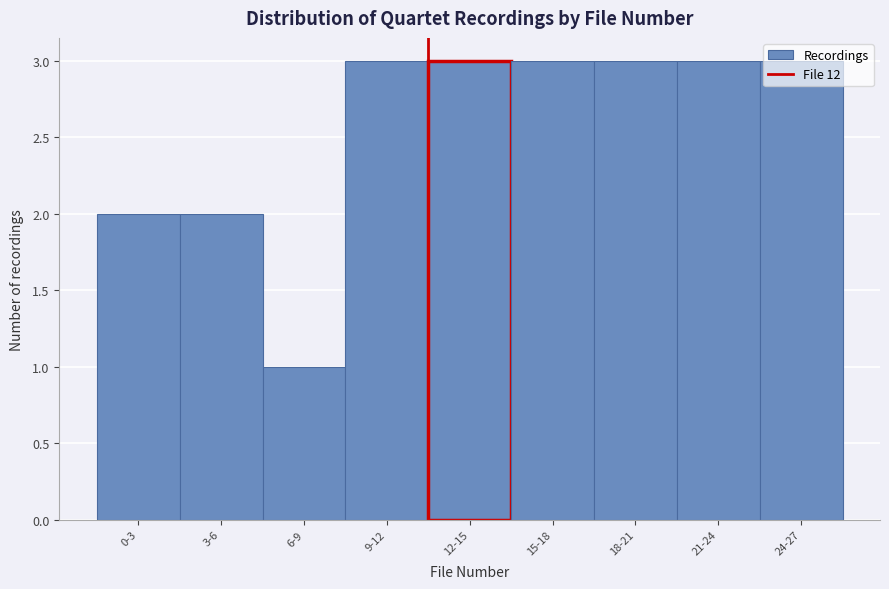

What is the maximum value shown in the chart?

3